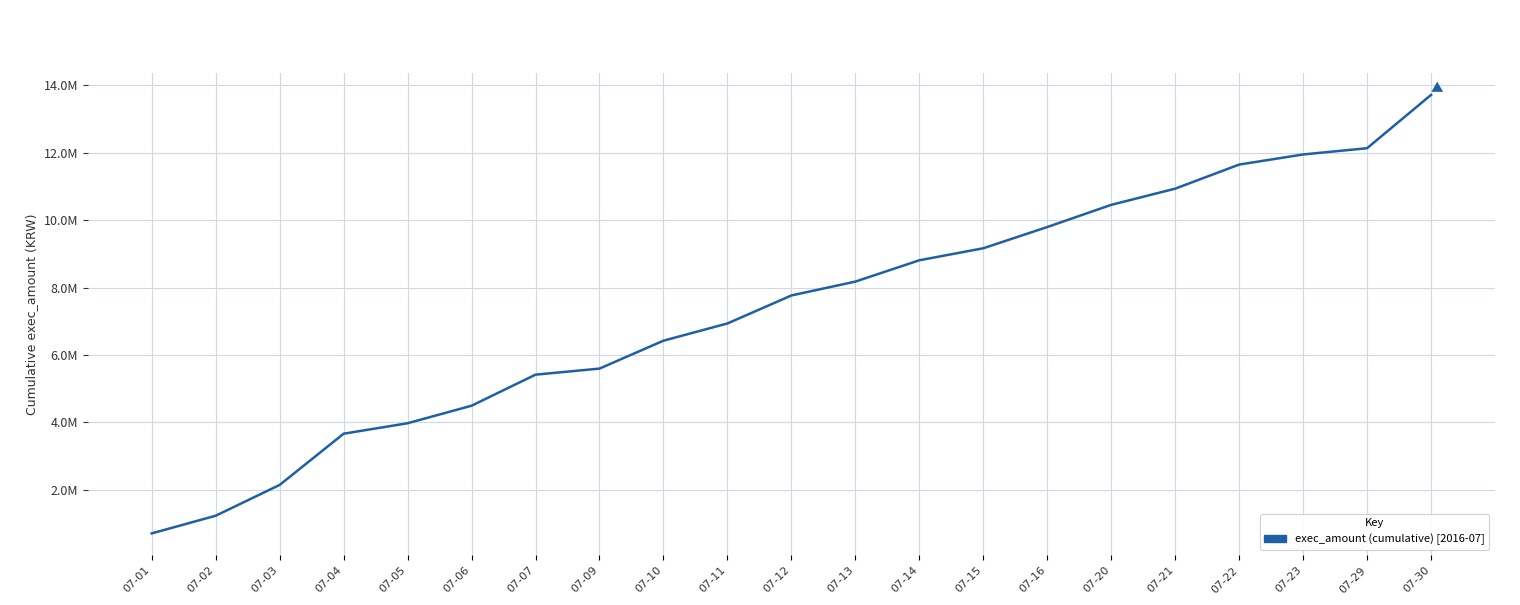

List the labels in order of value, smallest first.

07-01, 07-02, 07-03, 07-04, 07-05, 07-06, 07-07, 07-09, 07-10, 07-11, 07-12, 07-13, 07-14, 07-15, 07-16, 07-20, 07-21, 07-22, 07-23, 07-29, 07-30